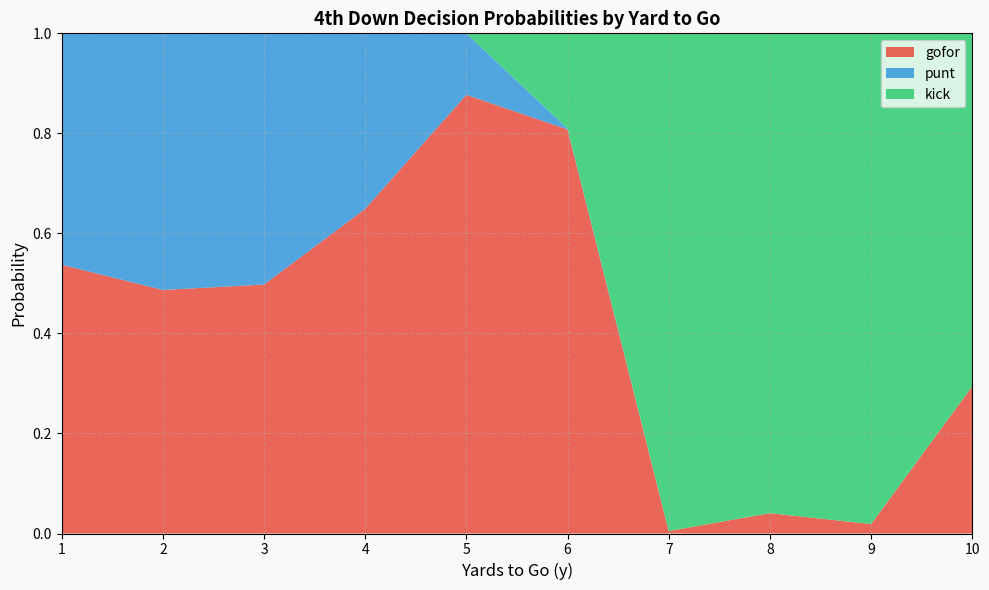

Which category has the highest value in the gofor series?

5